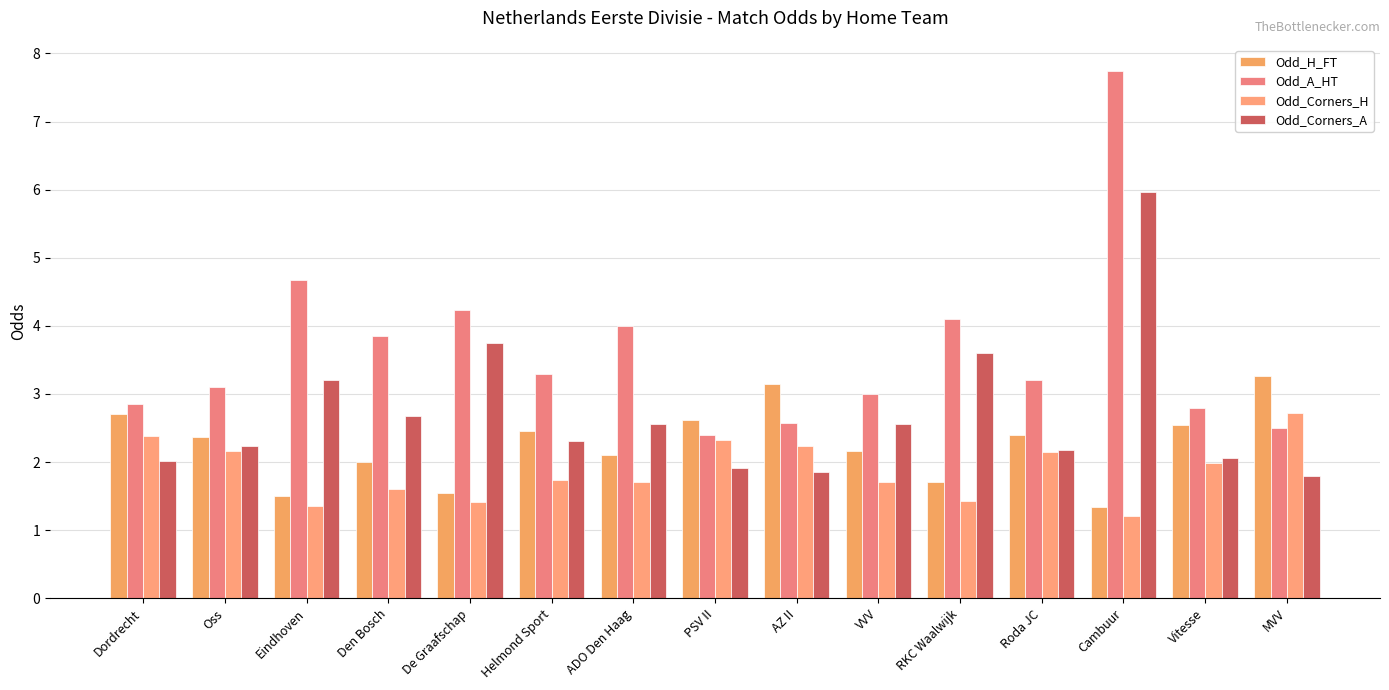

How many series are shown in this chart?

4